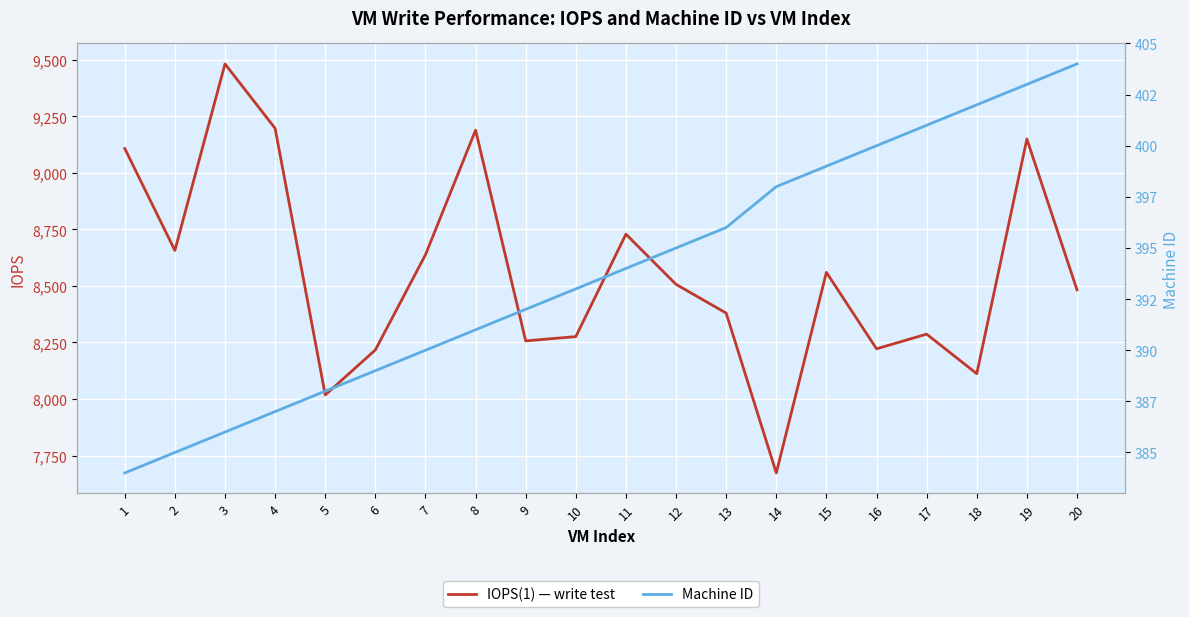

Between 20 and 4, which is larger?

4